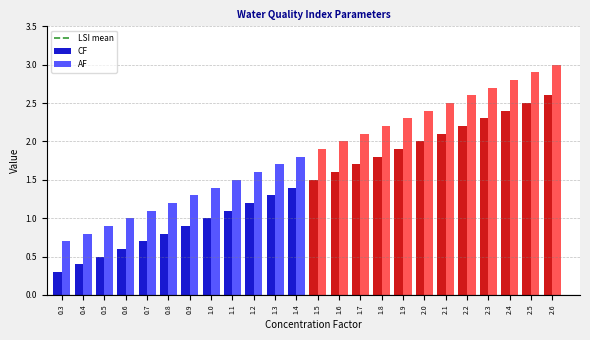

At which category is the sum across all series the highest?

2.6